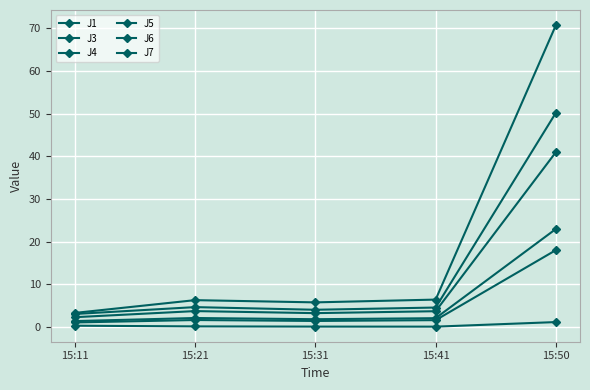

What is the sum of the J7 values at 15:31 and 15:41?

12.3